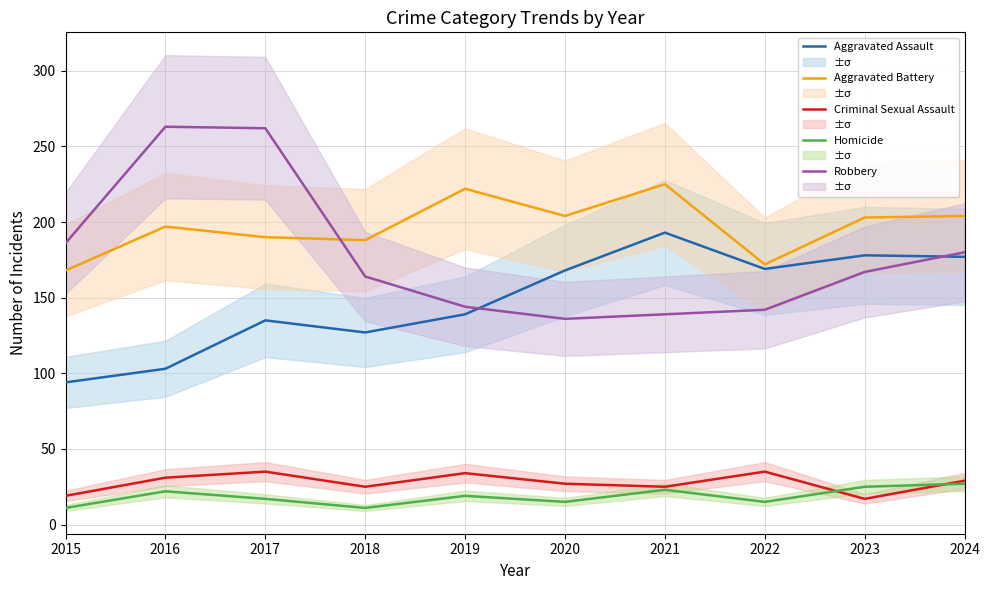

Reading left to right, what are all the values shown in this chart?

Aggravated Assault: 2015=94	2016=103	2017=135	2018=127	2019=139	2020=168	2021=193	2022=169	2023=178	2024=177
Aggravated Battery: 2015=168	2016=197	2017=190	2018=188	2019=222	2020=204	2021=225	2022=172	2023=203	2024=204
Criminal Sexual Assault: 2015=19	2016=31	2017=35	2018=25	2019=34	2020=27	2021=25	2022=35	2023=17	2024=29
Homicide: 2015=11	2016=22	2017=17	2018=11	2019=19	2020=15	2021=23	2022=15	2023=25	2024=27
Robbery: 2015=186	2016=263	2017=262	2018=164	2019=144	2020=136	2021=139	2022=142	2023=167	2024=180